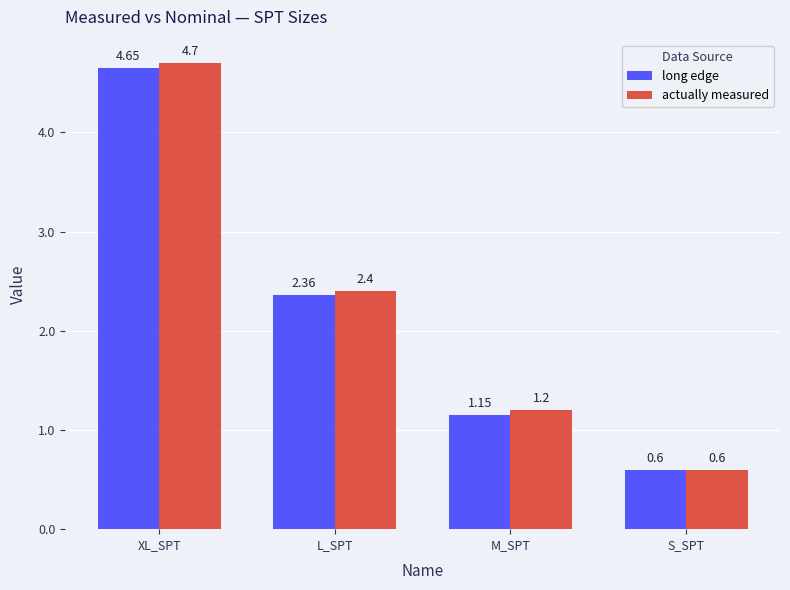

What is the sum of the long edge values at M_SPT and S_SPT?

1.8